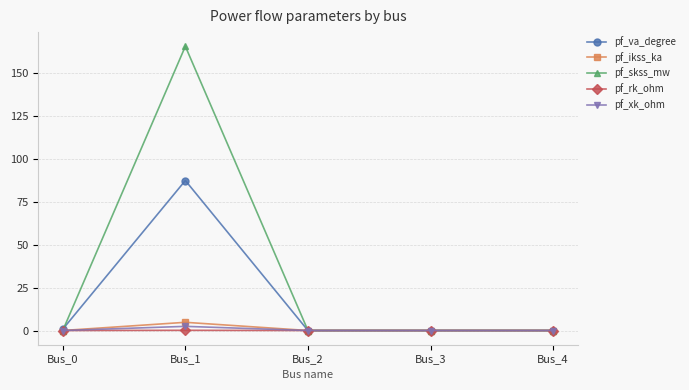

How many distinct data groups are displayed?

5